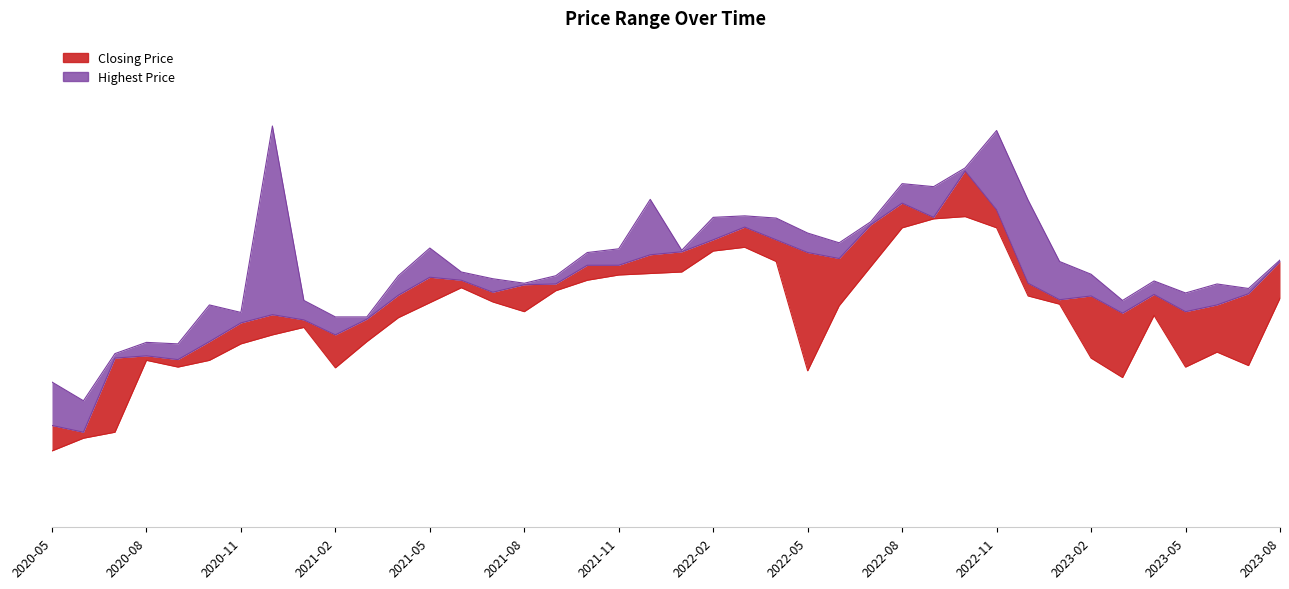

True or false: Lowest Price and Closing Price intersect in this chart.

False